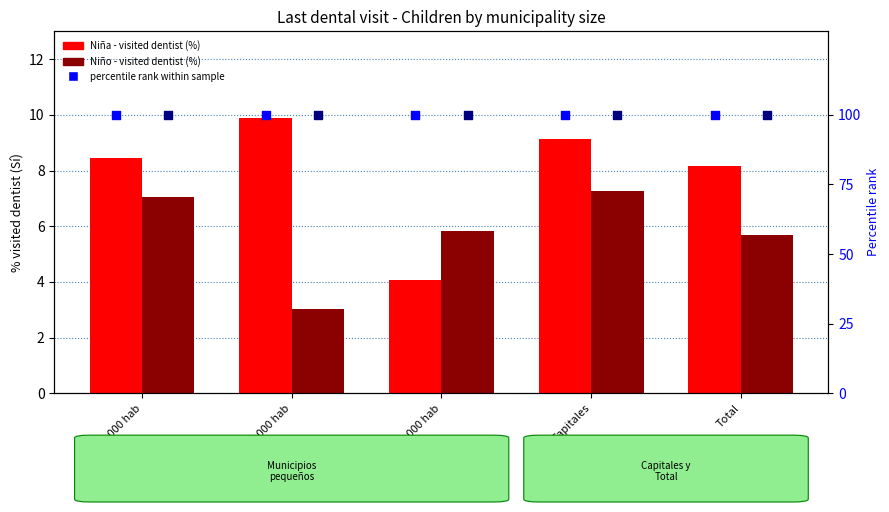

Which series has the largest total across all categories?

percentile rank Niña